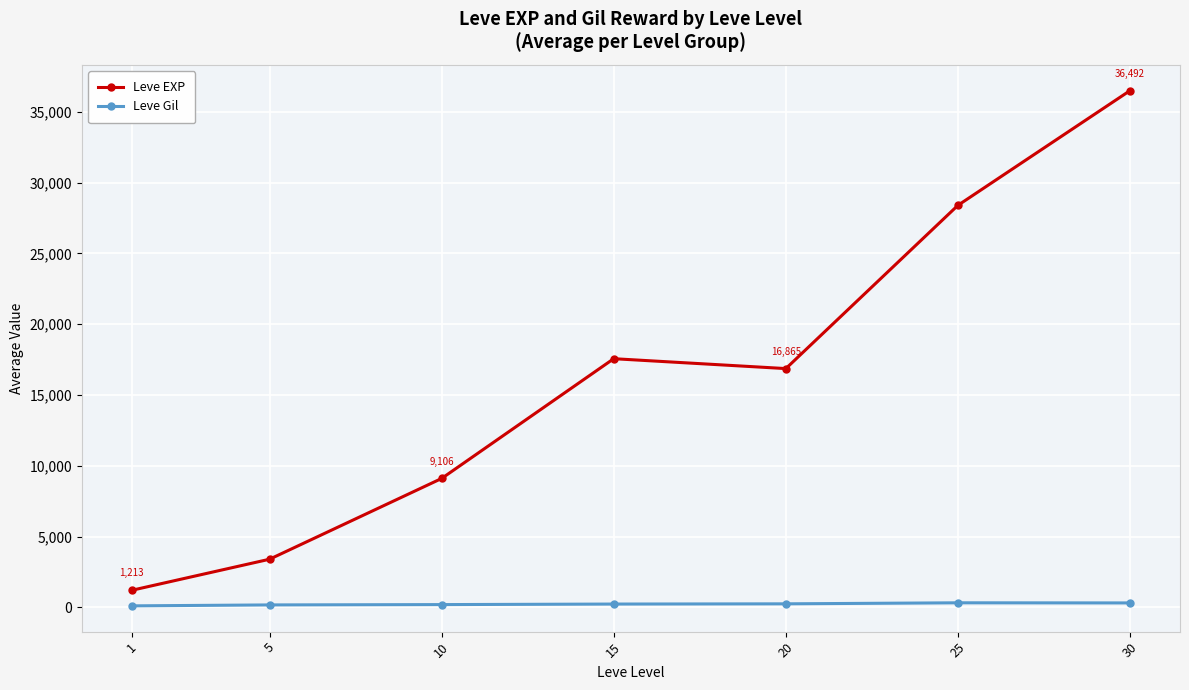

Which category has the highest value in the Leve EXP series?

30